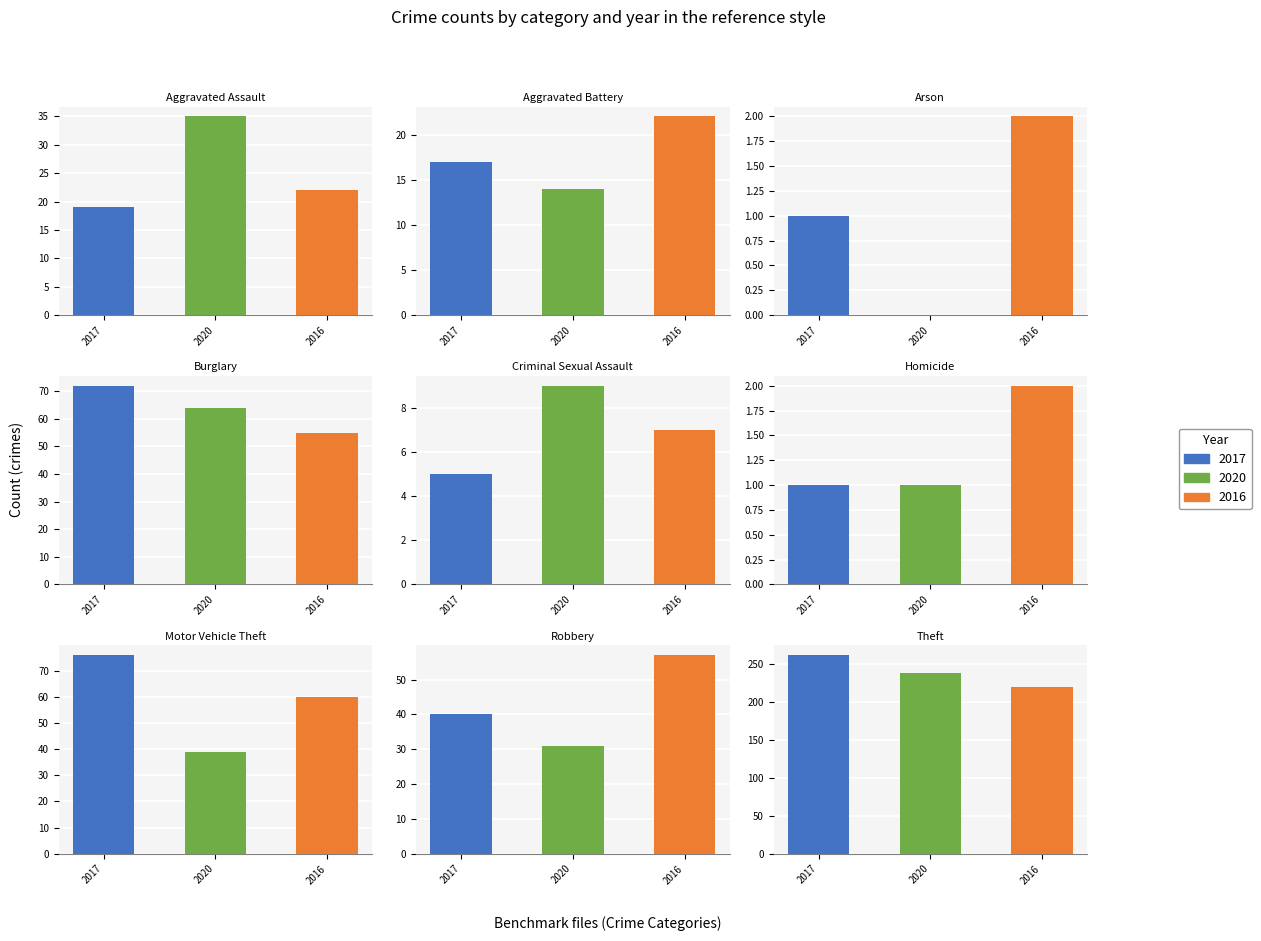

Is the value of 2020 at Motor Vehicle Theft greater than the value of 2017 at Homicide?

Yes